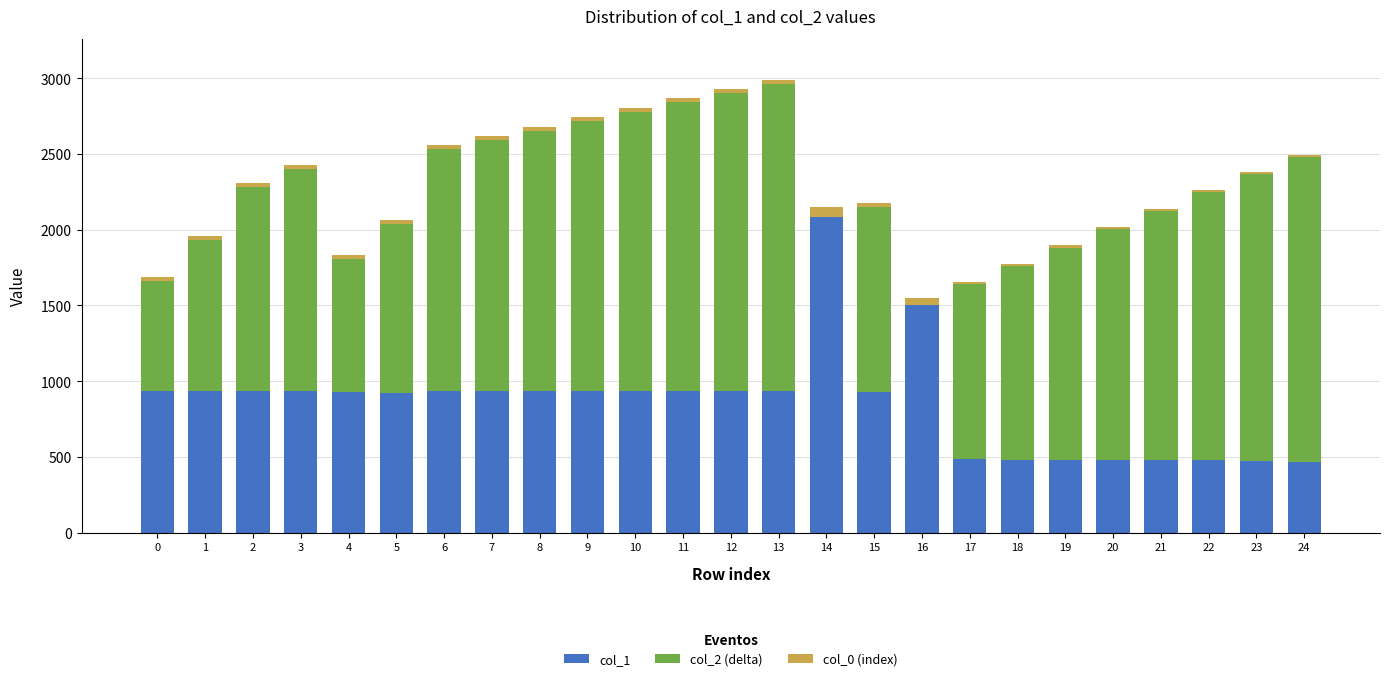

Are the bars grouped side by side (vs. stacked)?

No